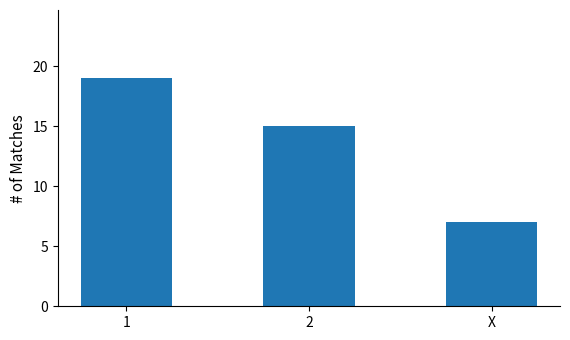

What is the approximate value at 2, to the nearest 5?

15